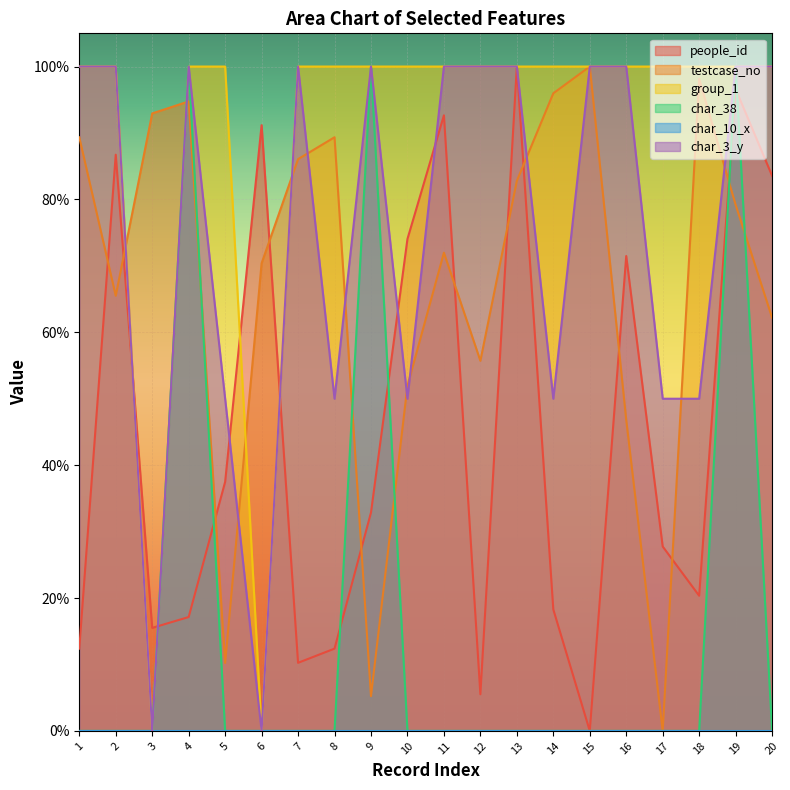

True or false: testcase_no has more than 0 points higher than both neighbors.

True